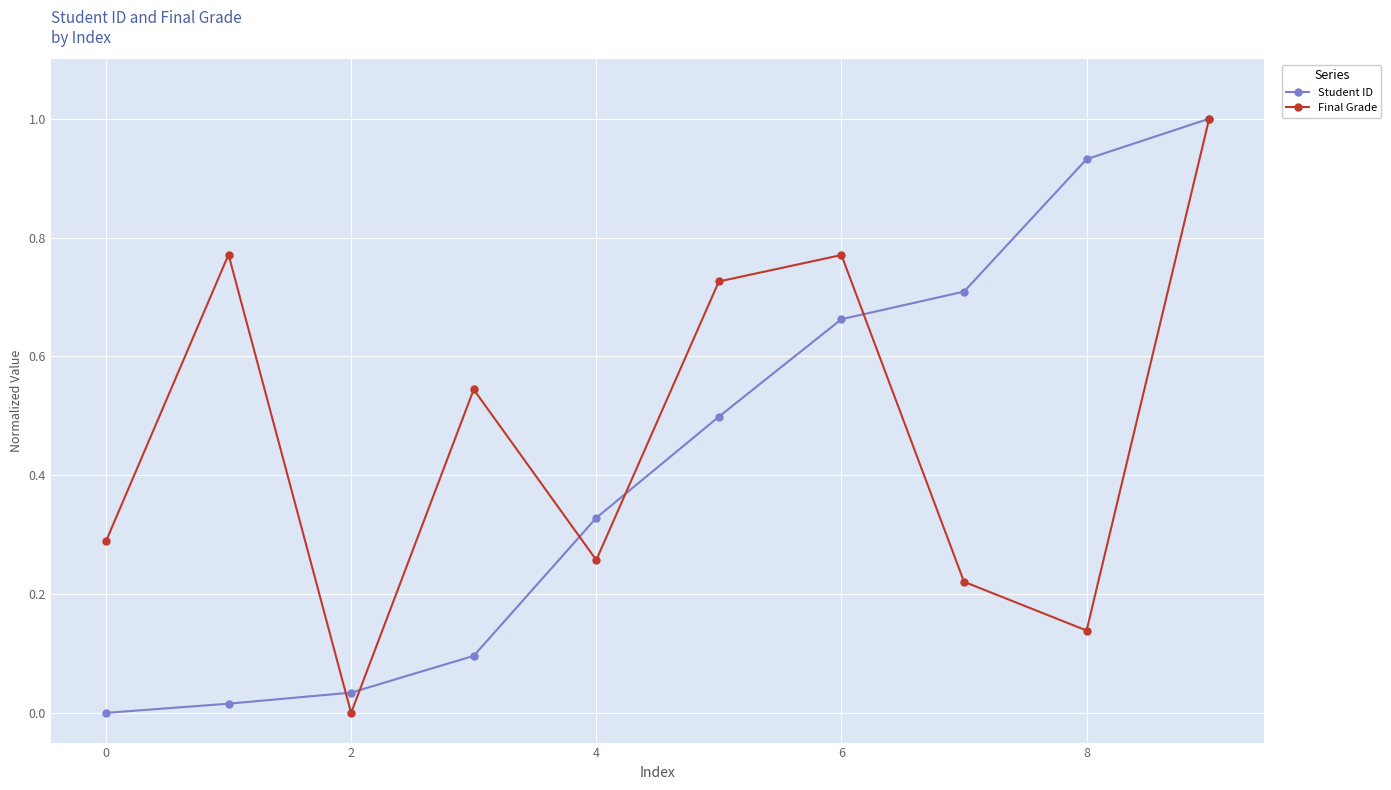

What is the maximum value shown in the chart?

1.0